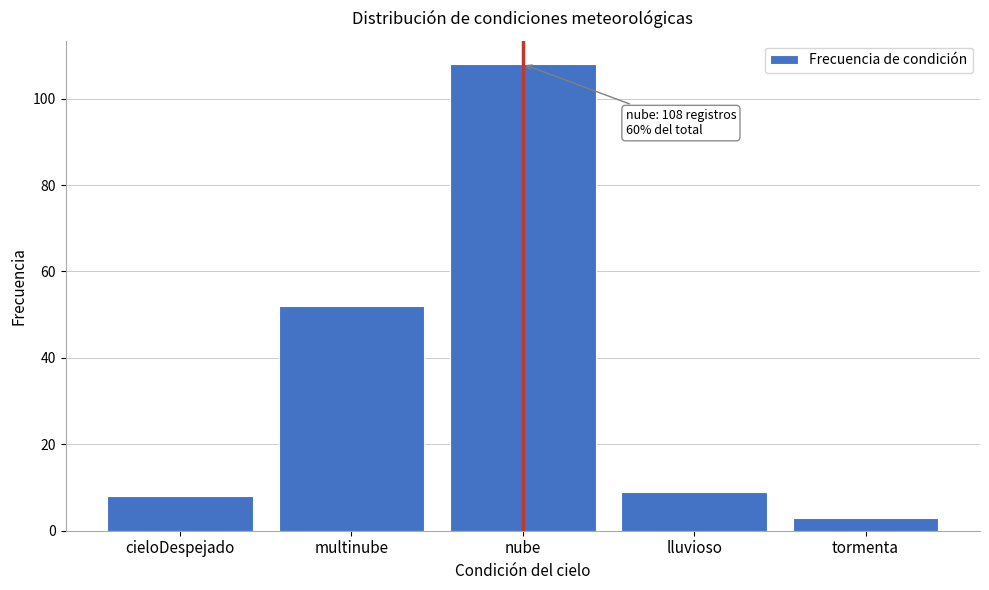

Reading left to right, list all the values displayed in this chart.

cieloDespejado=8	multinube=52	nube=108	lluvioso=9	tormenta=3